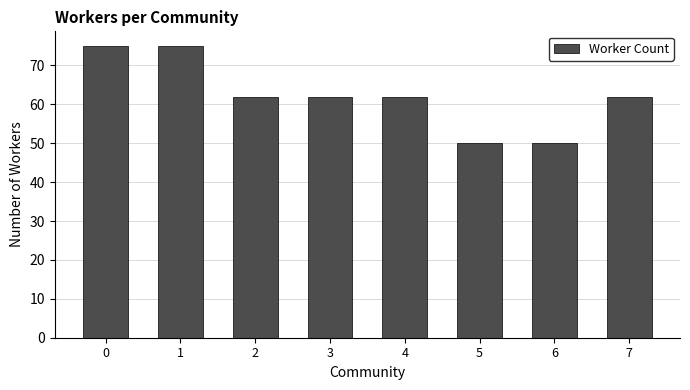

What is the value of the 1st bar from the left?

75